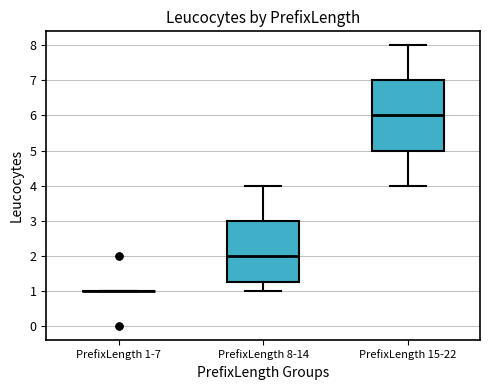

Where does the median line of the box for PrefixLength 8-14 sit on the y-axis? The values are not printed on the chart, so give them approximately, as read against the axis.

2.0